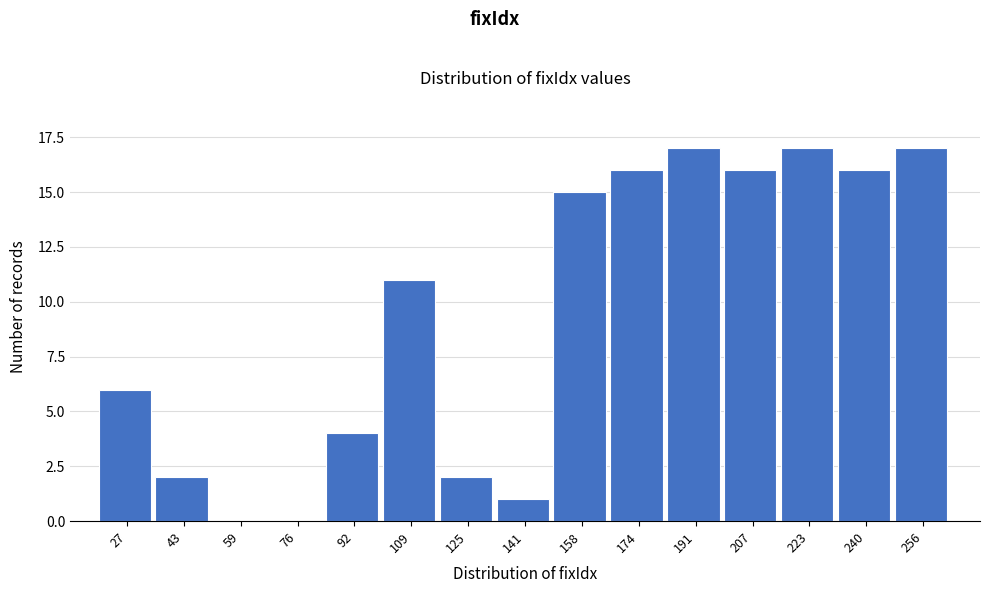

Reading left to right, transcribe all the data shown in this chart.

27=6	43=2	59=0	76=0	92=4	109=11	125=2	141=1	158=15	174=16	191=17	207=16	223=17	240=16	256=17